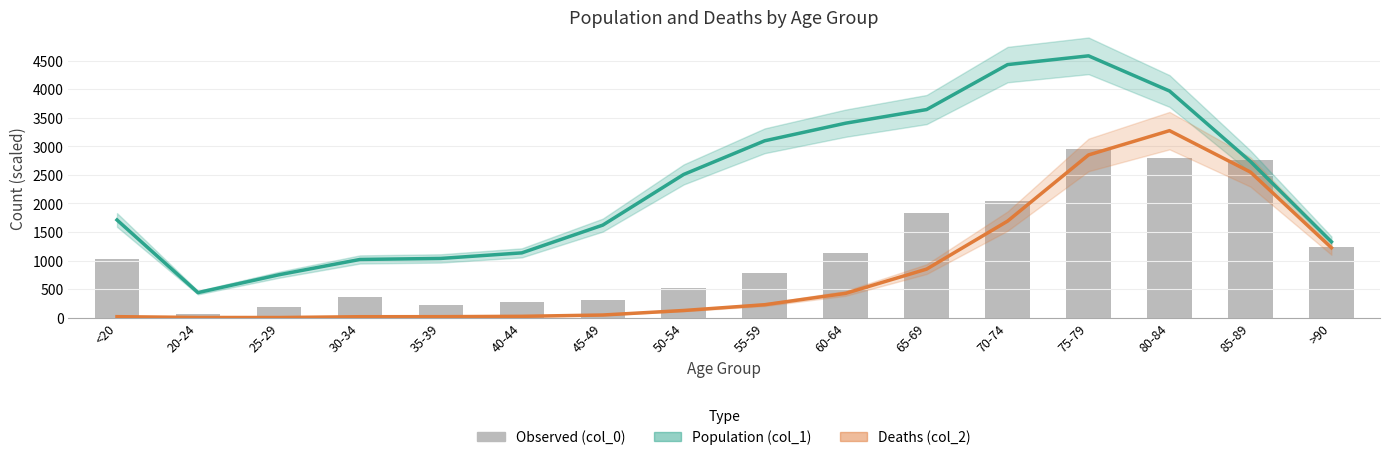

What is the difference between the second highest and minimum values in the Deaths (col_2) series?

2845.0